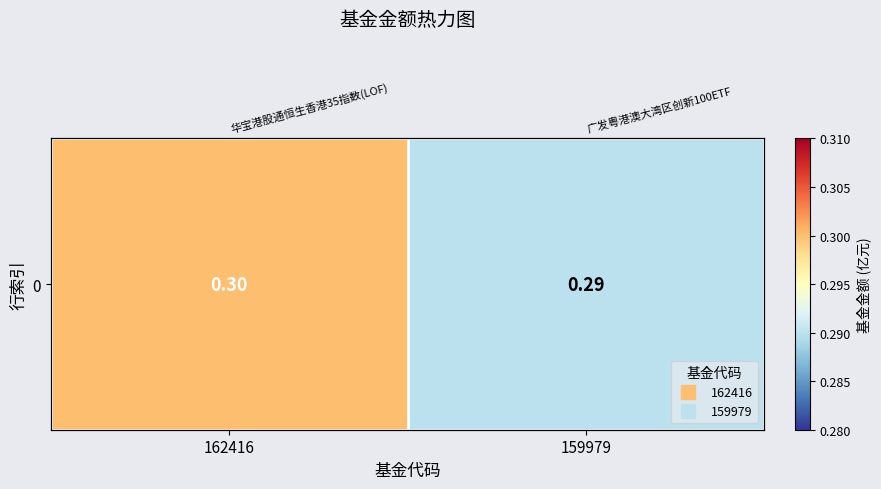

How many data points does each series have?

2